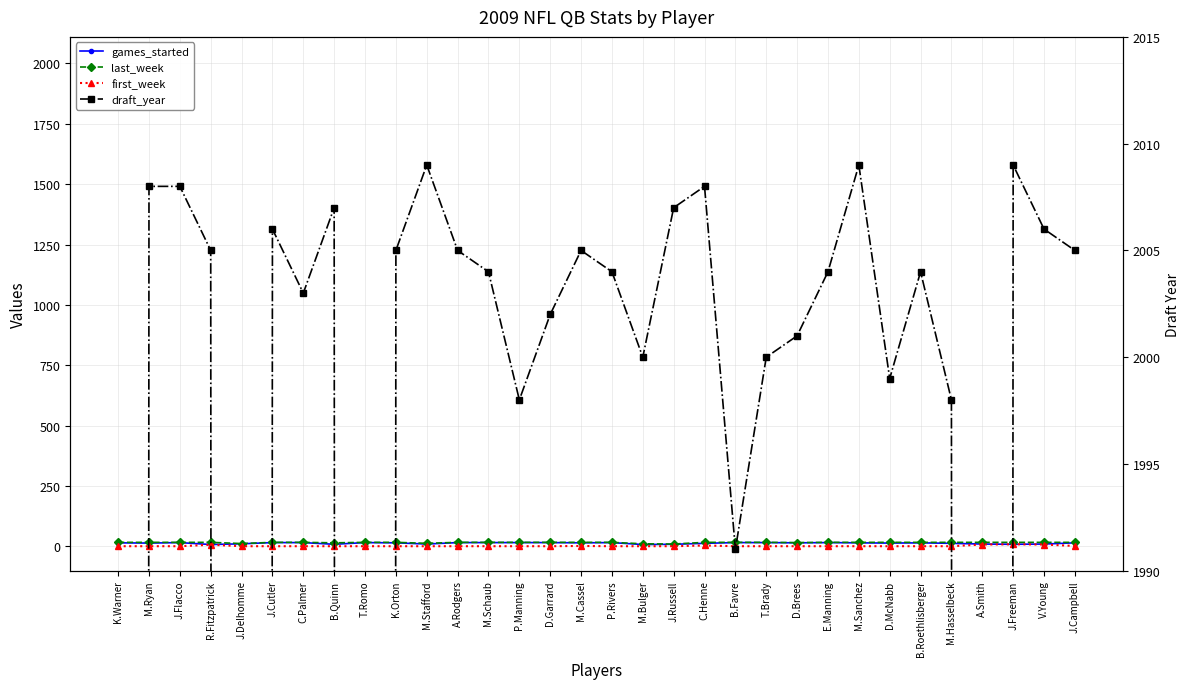

What is the label of the 13th point from the right?

C.Henne